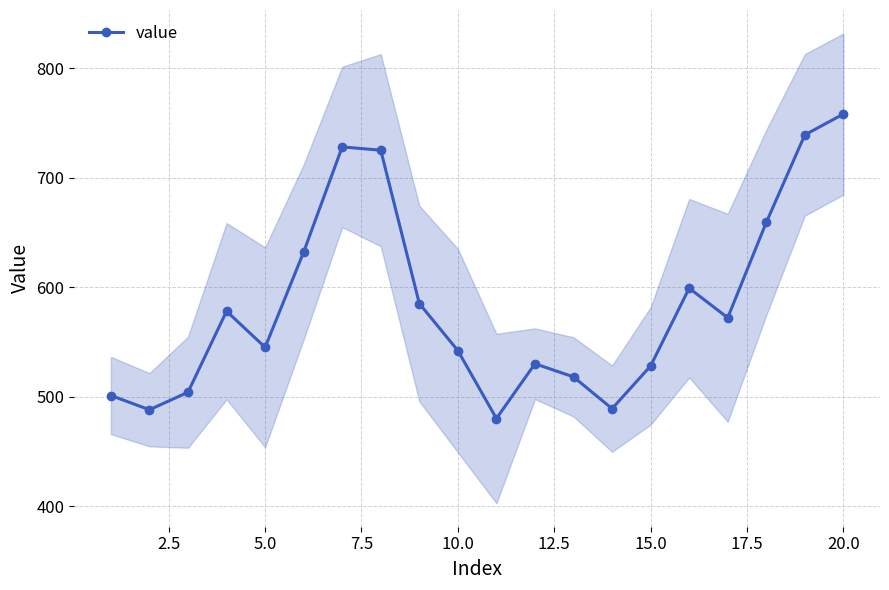

How many points are higher than both their immediate neighbors (excluding endpoints)?

4